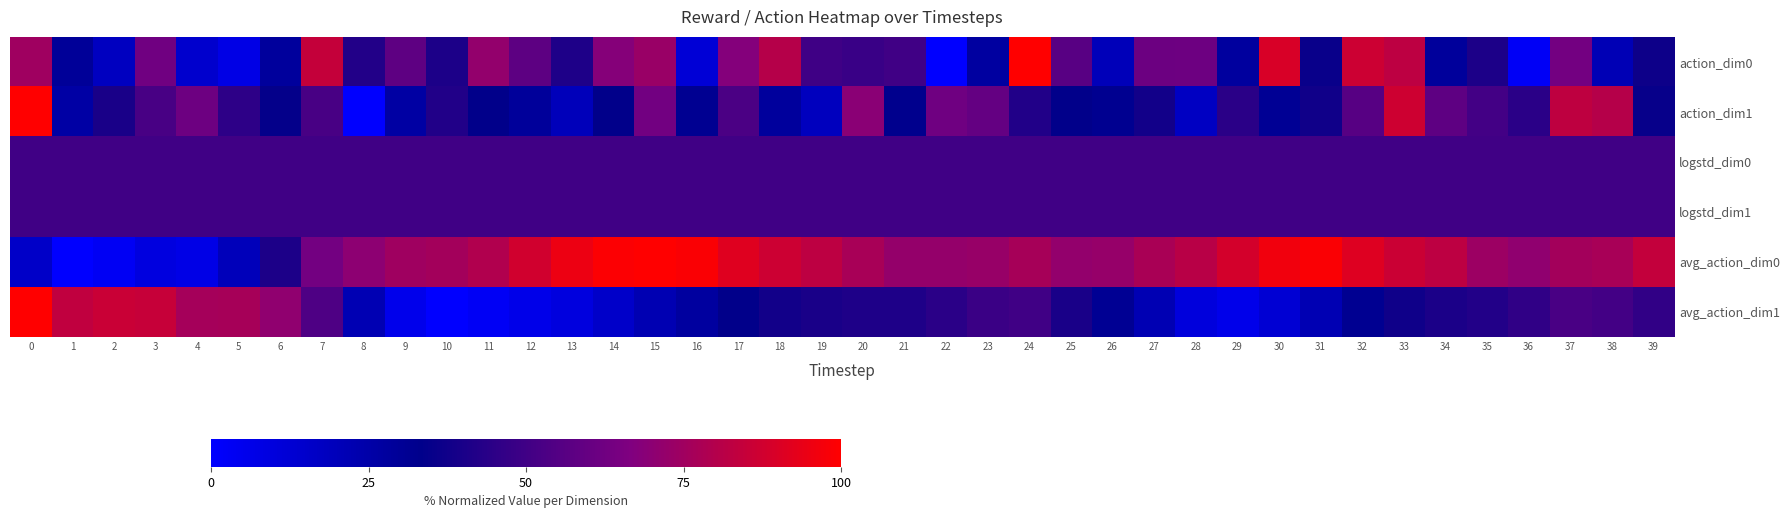

Which series has the largest range (max minus min)?

action_dim0